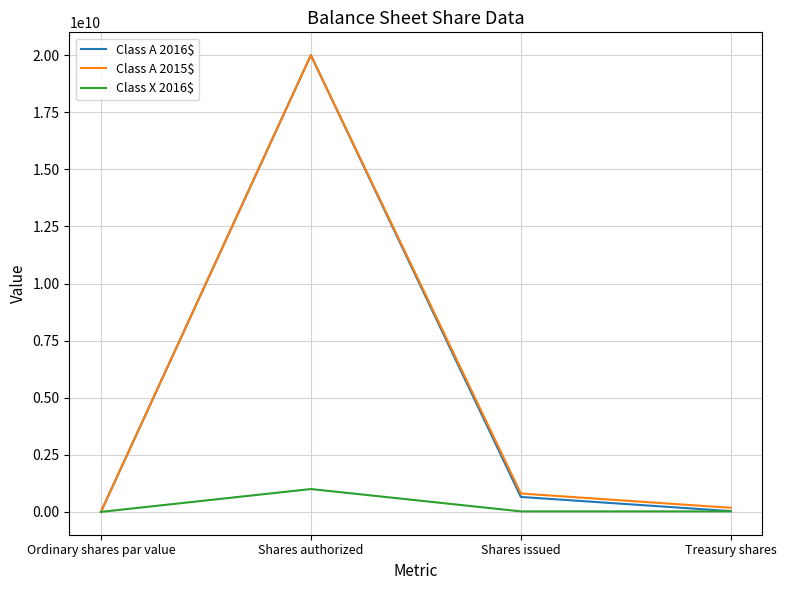

Which category has the highest value in the Class A 2015$ series?

Shares authorized